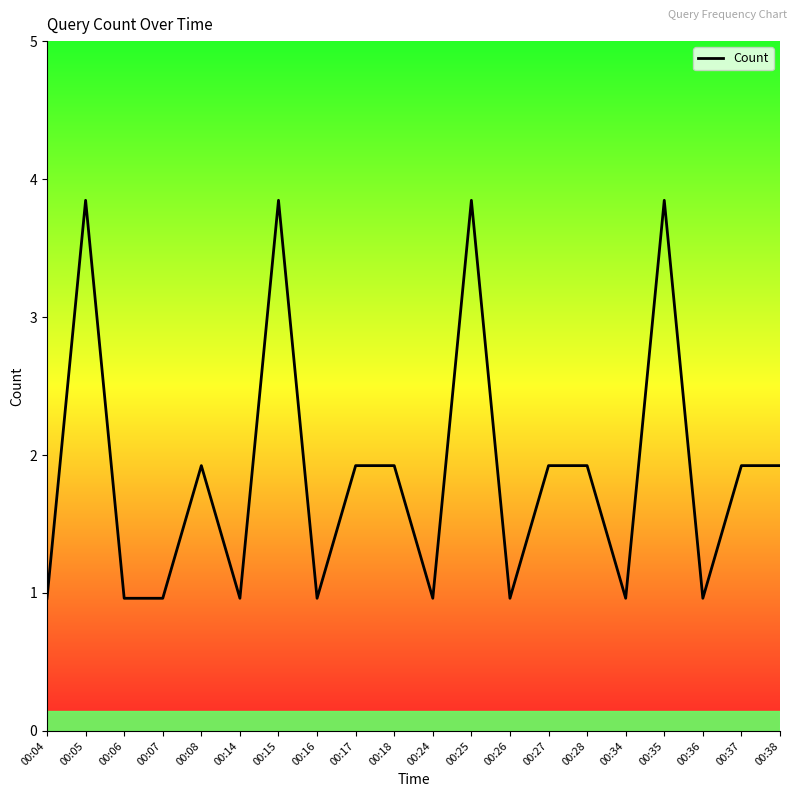

True or false: there are more than 1 points higher than both neighbors.

True